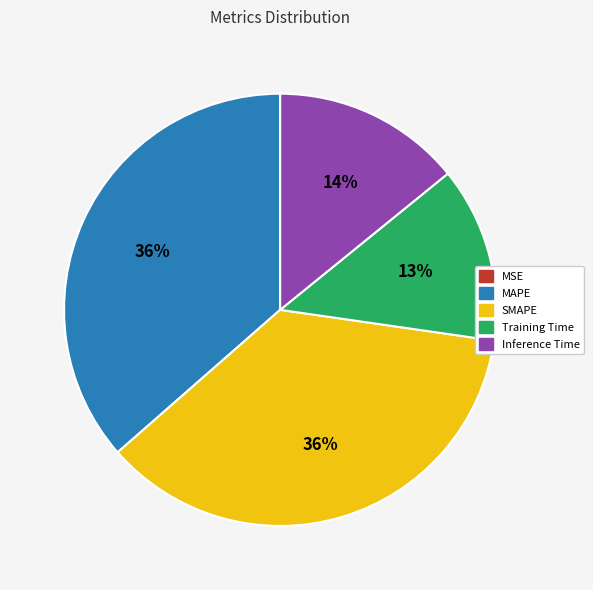

Do Inference Time and SMAPE together represent more than half of the pie?

Yes